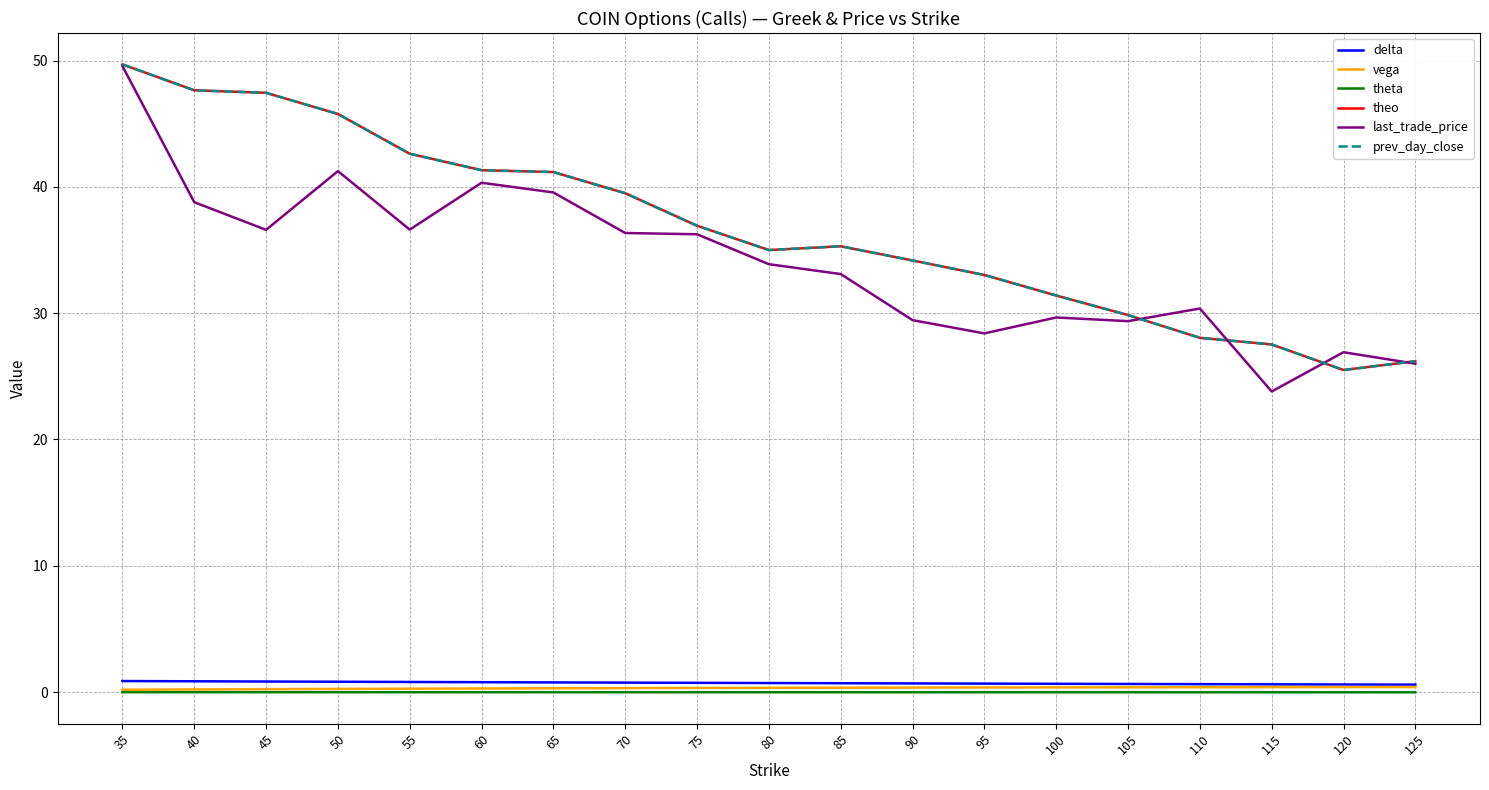

True or false: last_trade_price and vega cross at least once.

False